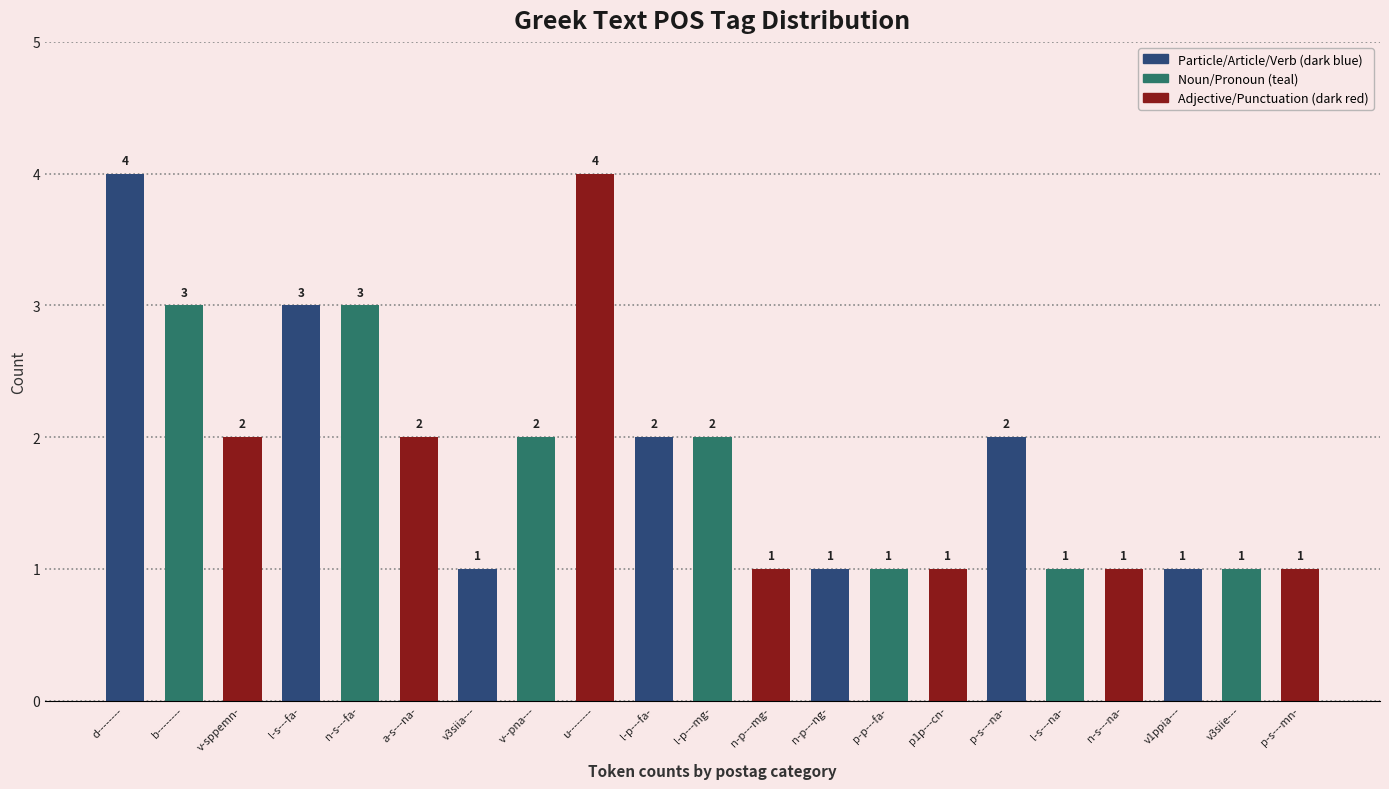

Does the chart contain stacked bars?

No